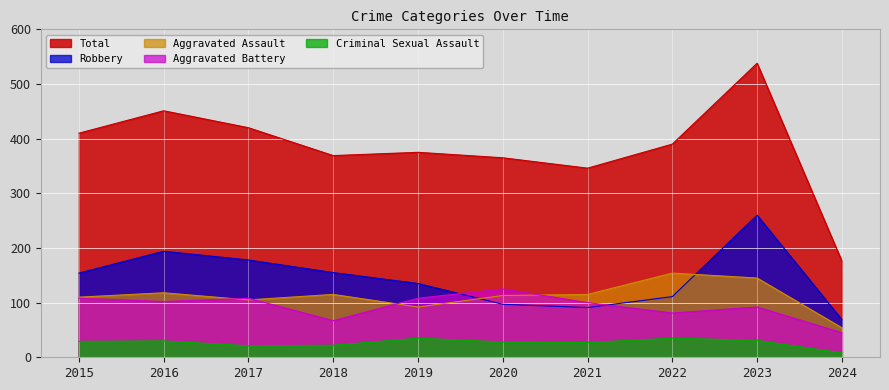

Which series has the largest total across all categories?

Total